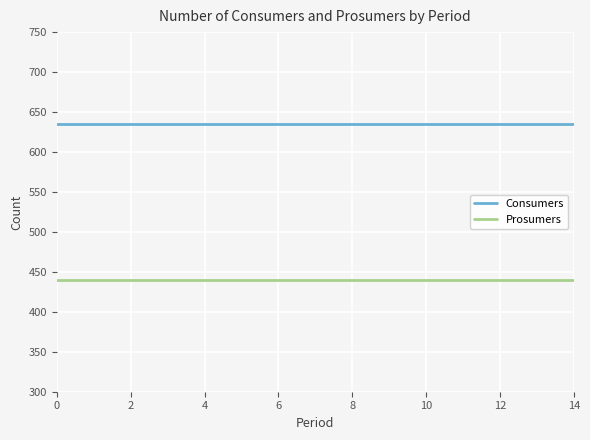

What is the highest value of the Prosumers series?

440